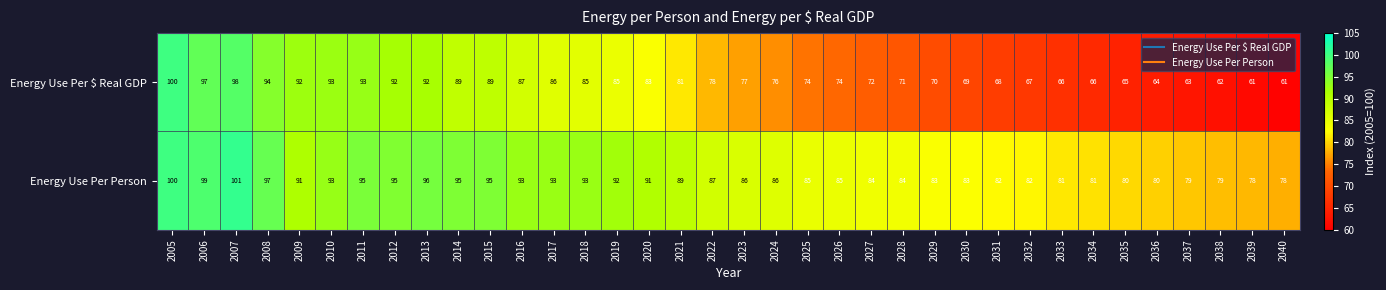

What is the total value across all series at 2030?

152